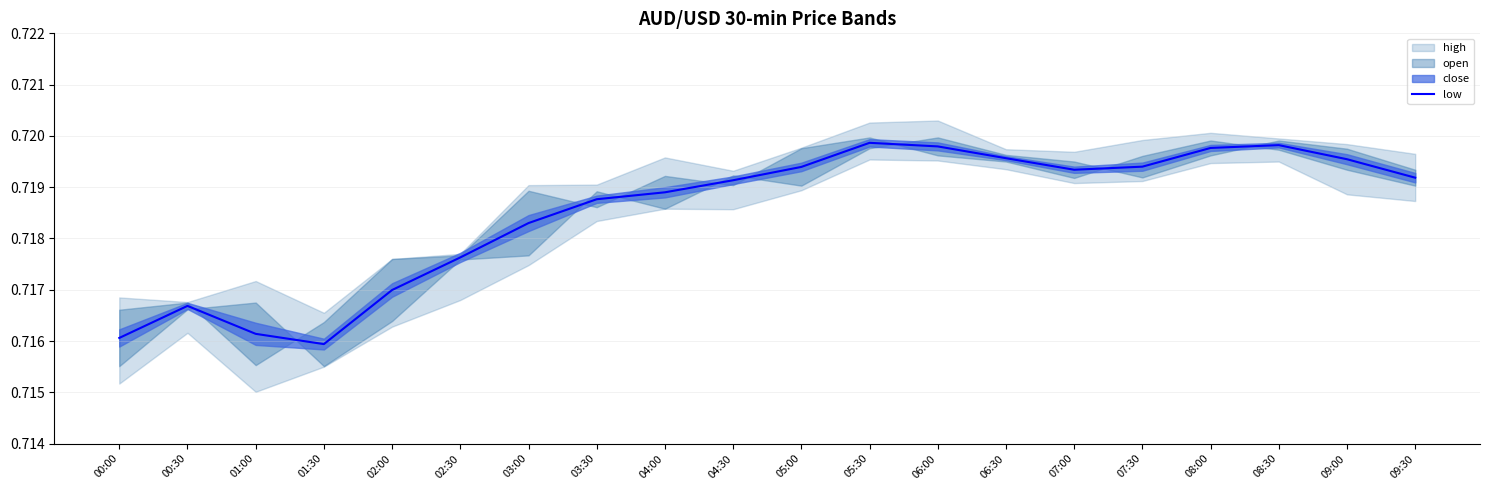

What is the sum of all values?

14.4